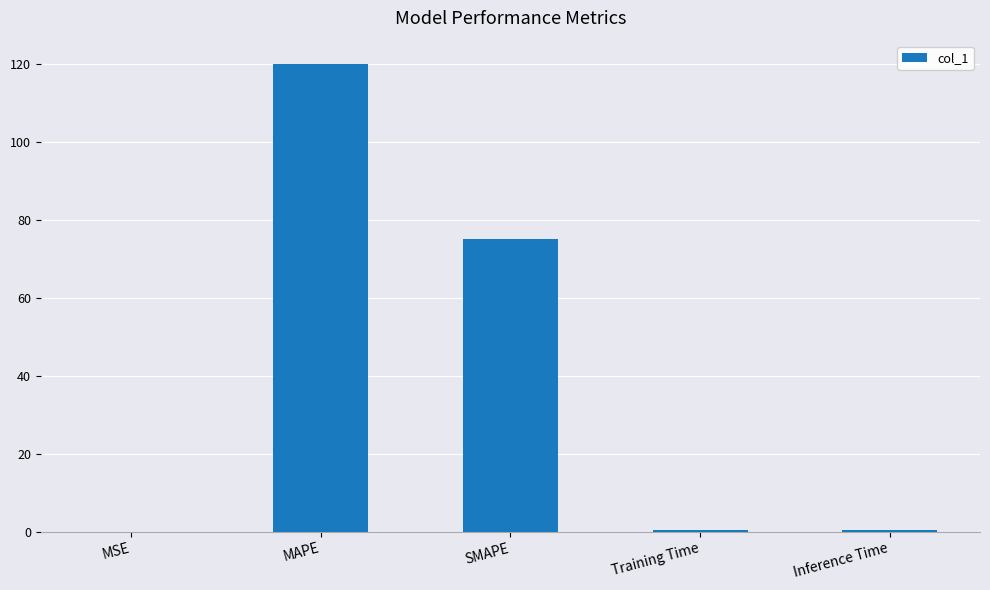

The chart shows a value of 170.9 at MAPE. True or false?

False